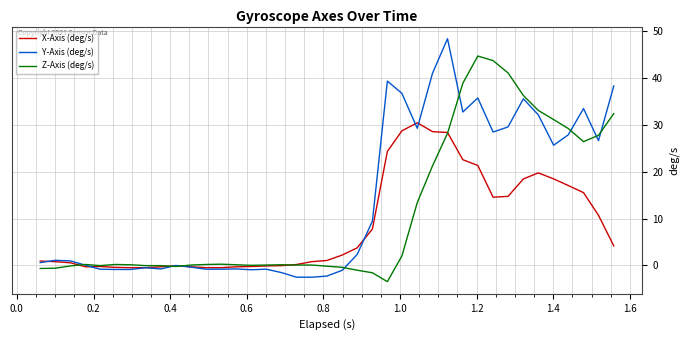

What is the lowest value of the Y-Axis (deg/s) series?

-2.5